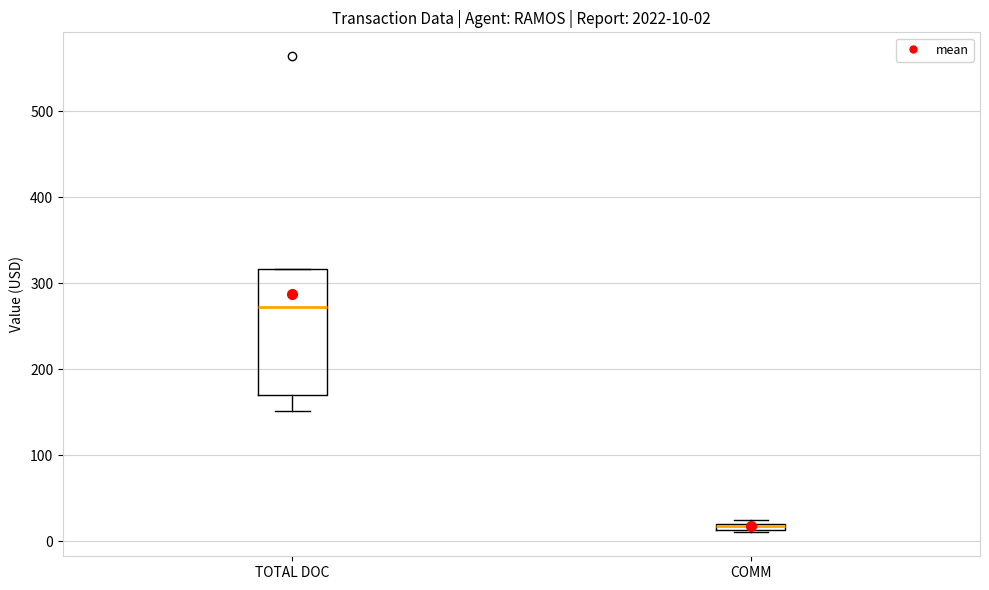

Which box's median line is the lowest?

COMM